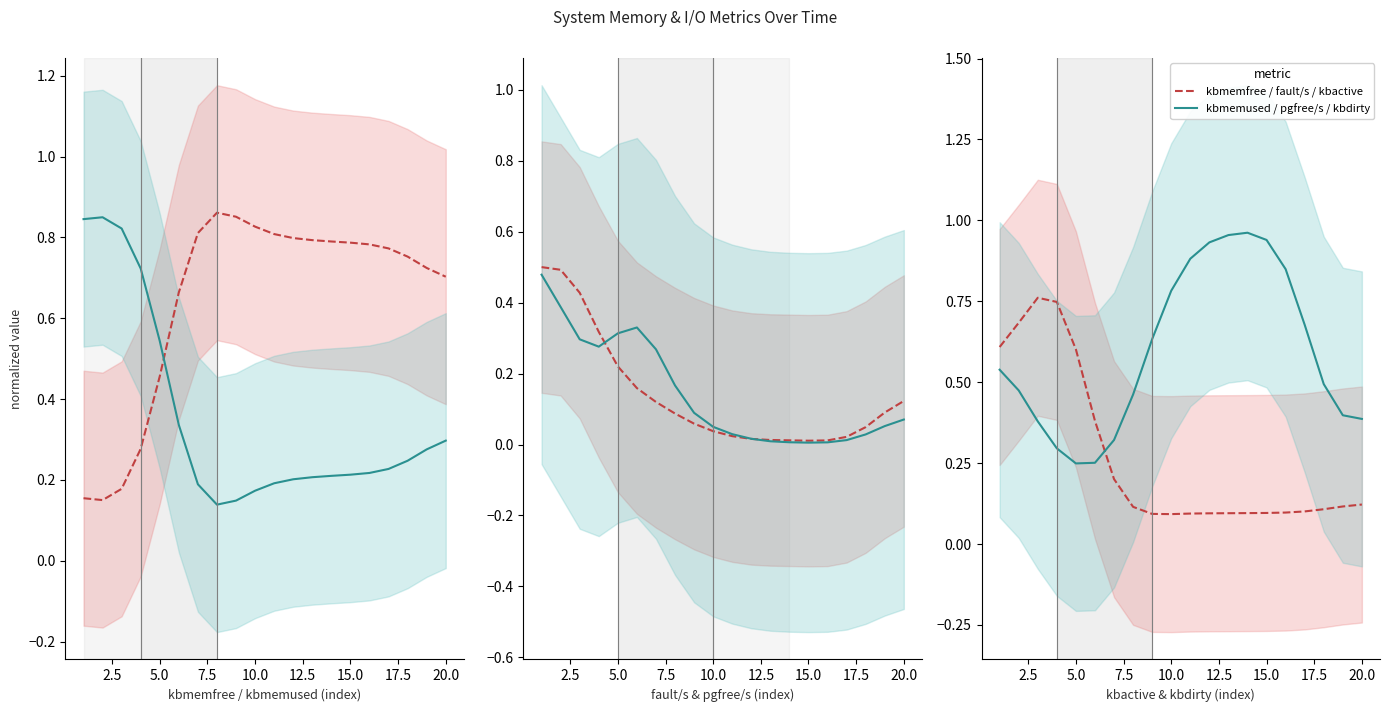

Which category has the lowest value across all series?

15.0